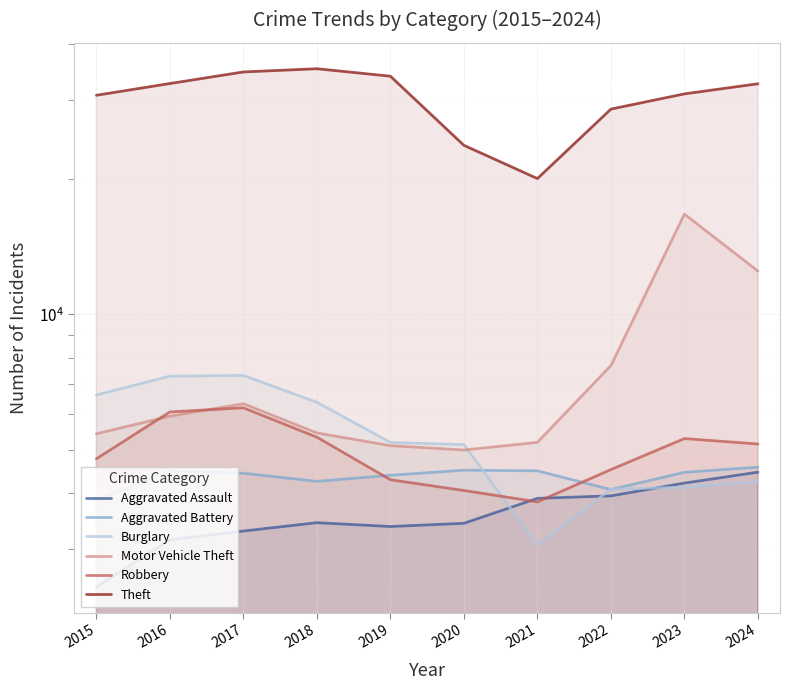

What is the sum of the Burglary values at 2015 and 2021?

9682